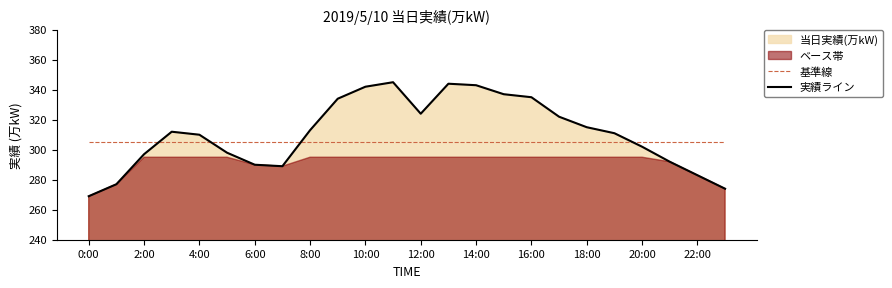

Which series has the largest total across all categories?

実績ライン